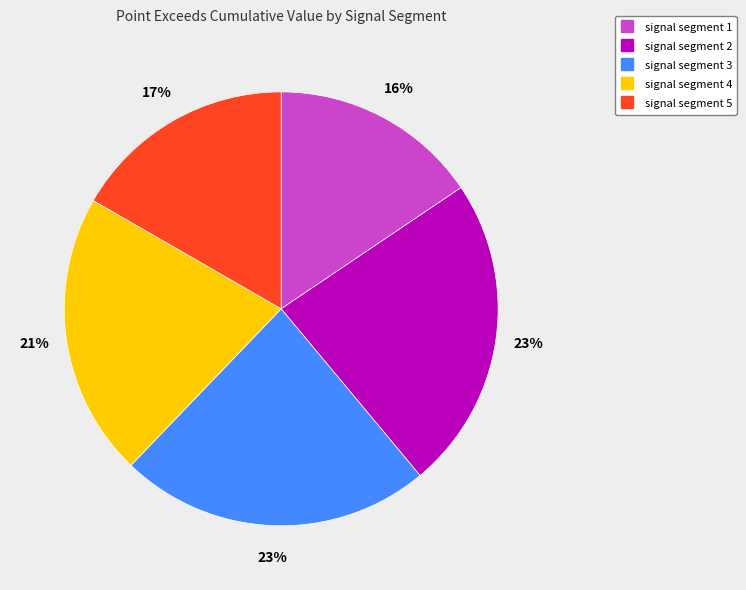

Which has a higher value, signal segment 4 or signal segment 1?

signal segment 4